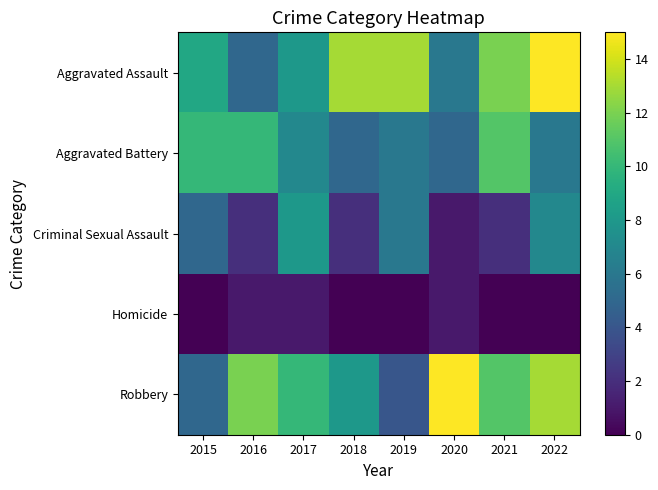

Reading left to right, list all the values displayed in this chart.

Aggravated Assault: 2015=9	2016=5	2017=8	2018=13	2019=13	2020=6	2021=12	2022=15
Aggravated Battery: 2015=10	2016=10	2017=7	2018=5	2019=6	2020=5	2021=11	2022=6
Criminal Sexual Assault: 2015=5	2016=2	2017=8	2018=2	2019=6	2020=1	2021=2	2022=7
Homicide: 2015=0	2016=1	2017=1	2018=0	2019=0	2020=1	2021=0	2022=0
Robbery: 2015=5	2016=12	2017=10	2018=8	2019=4	2020=15	2021=11	2022=13